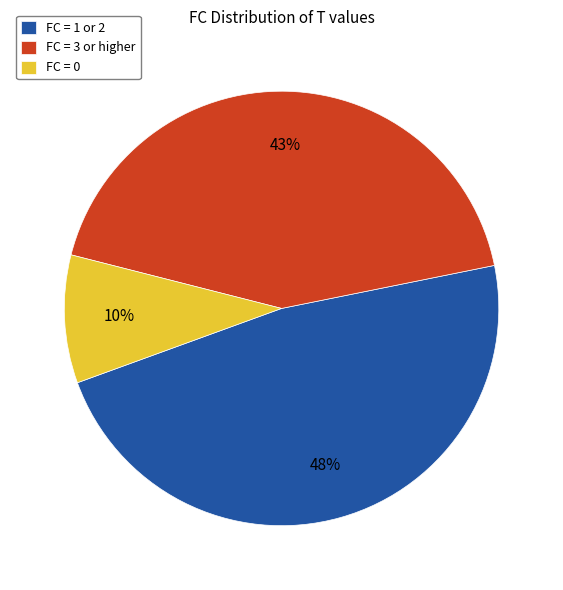

Rank the categories by value from highest to lowest.

FC = 1 or 2, FC = 3 or higher, FC = 0